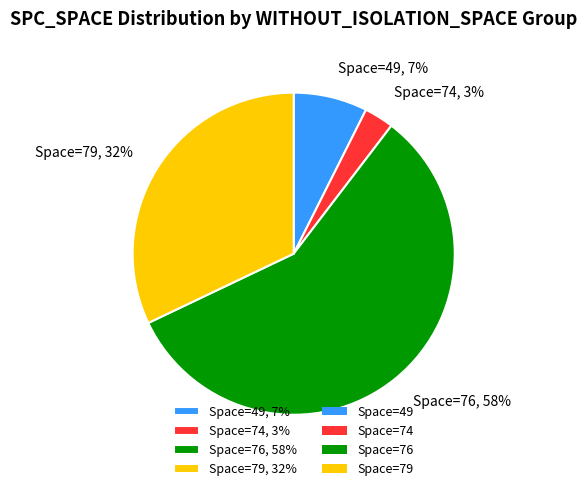

Is the sum of Space=79, 32% and Space=76, 58% greater than half?

Yes